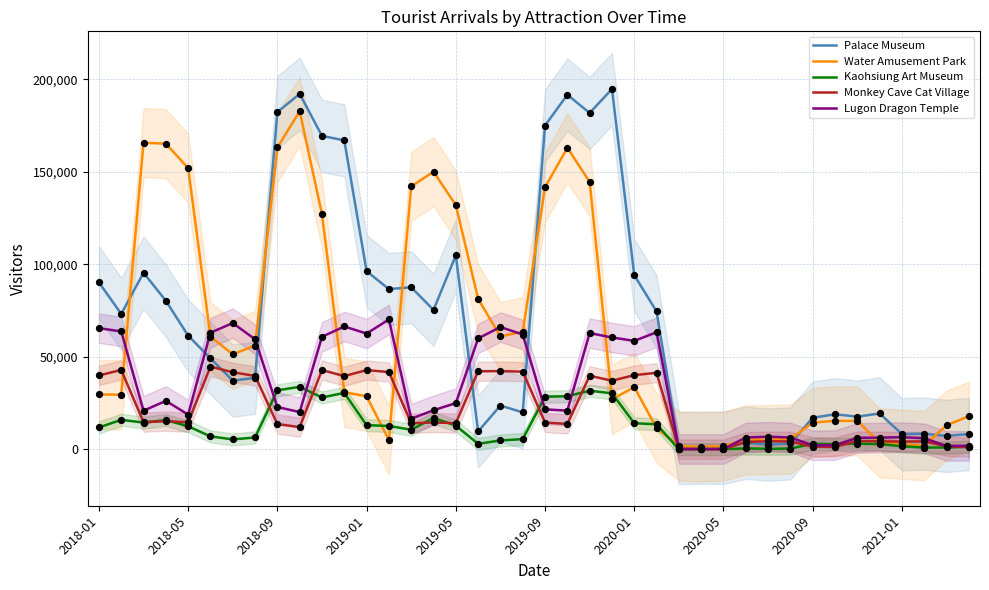

Is the value of Monkey Cave Cat Village at 30 greater than the value of Kaohsiung Art Museum at 27?

Yes